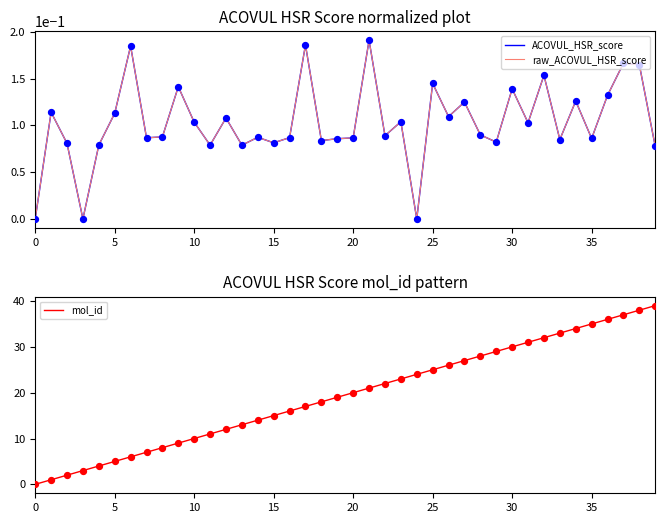

What is the highest value of the mol_id series?

39